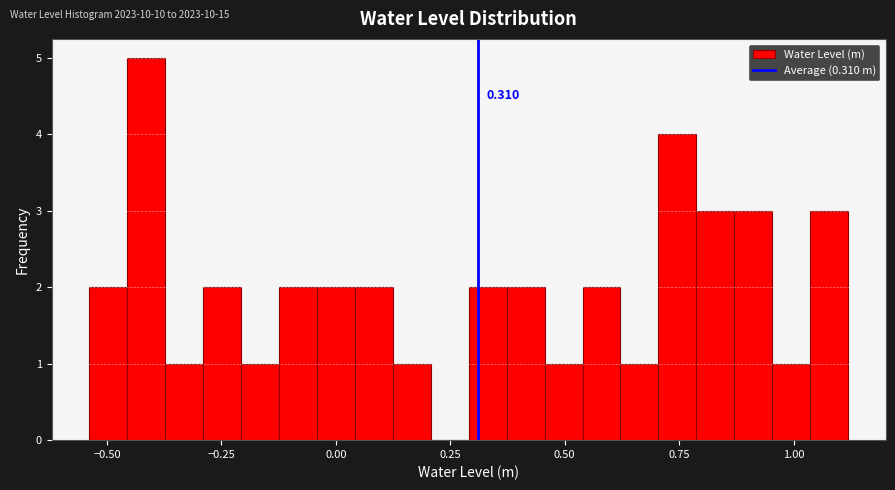

Read against the x-axis, roughly where is the centre of the tallest bar?

-0.40